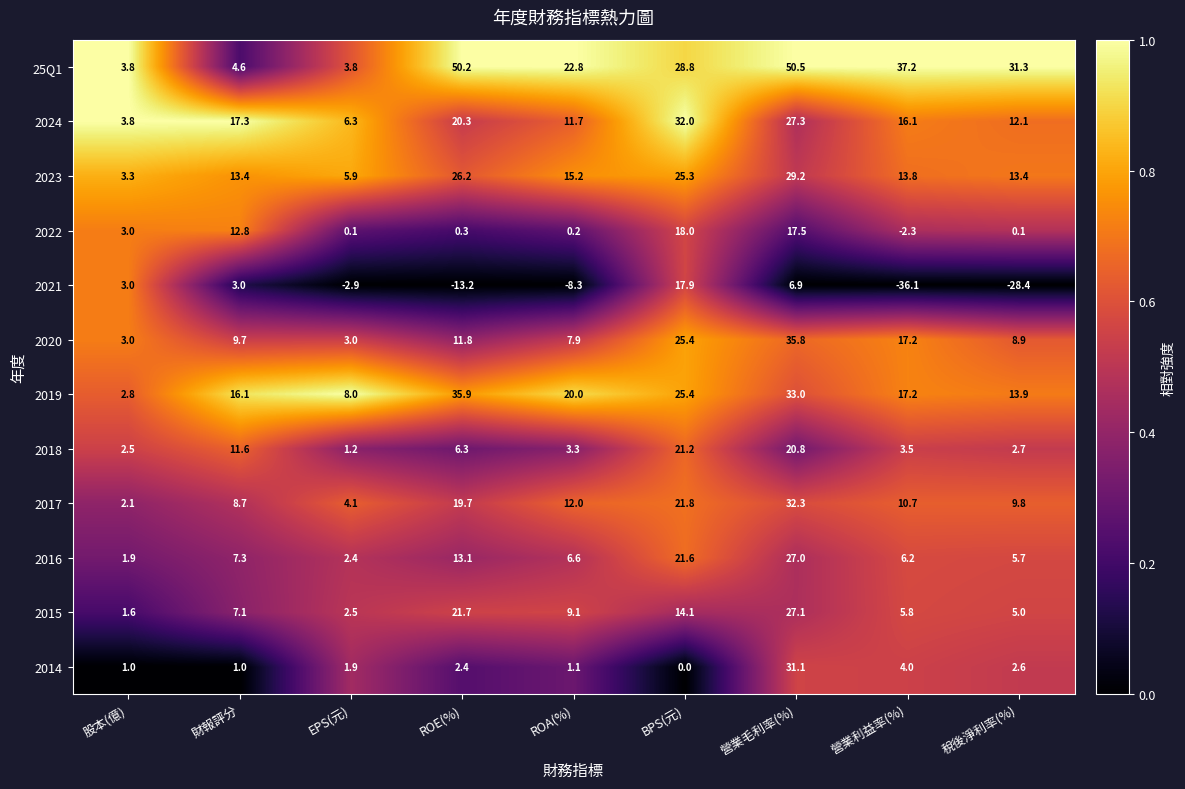

At which category is the sum across all series the highest?

營業毛利率(%)